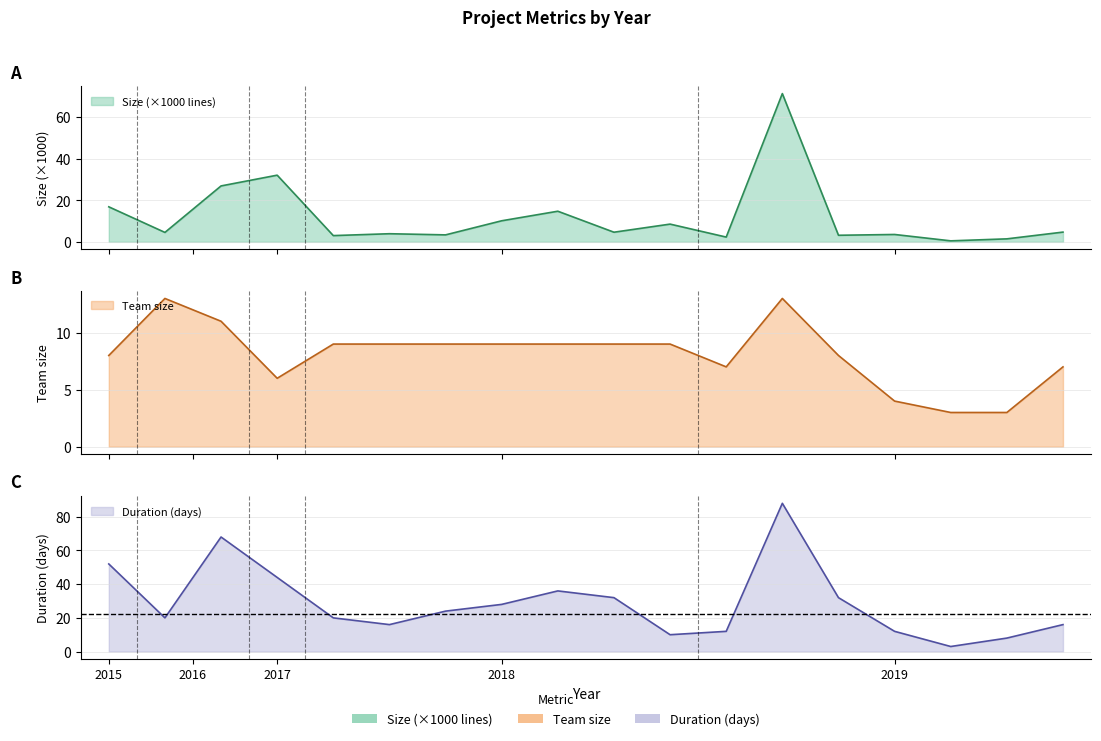

Does the chart have visible grid lines?

Yes